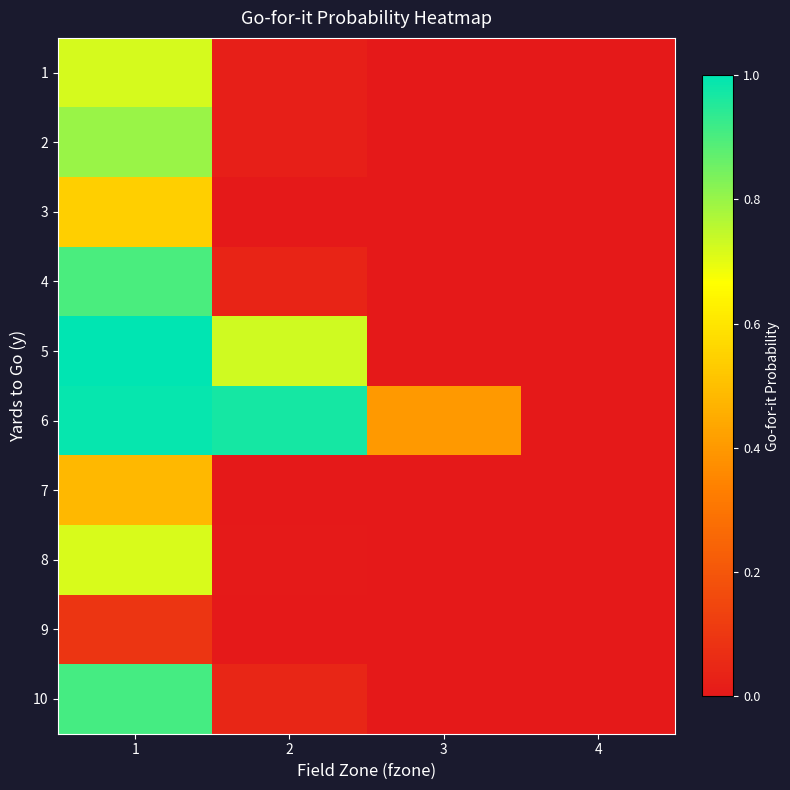

Rank the series at 2 from highest to lowest value.

6, 5, 10, 4, 2, 1, 8, 3, 7, 9